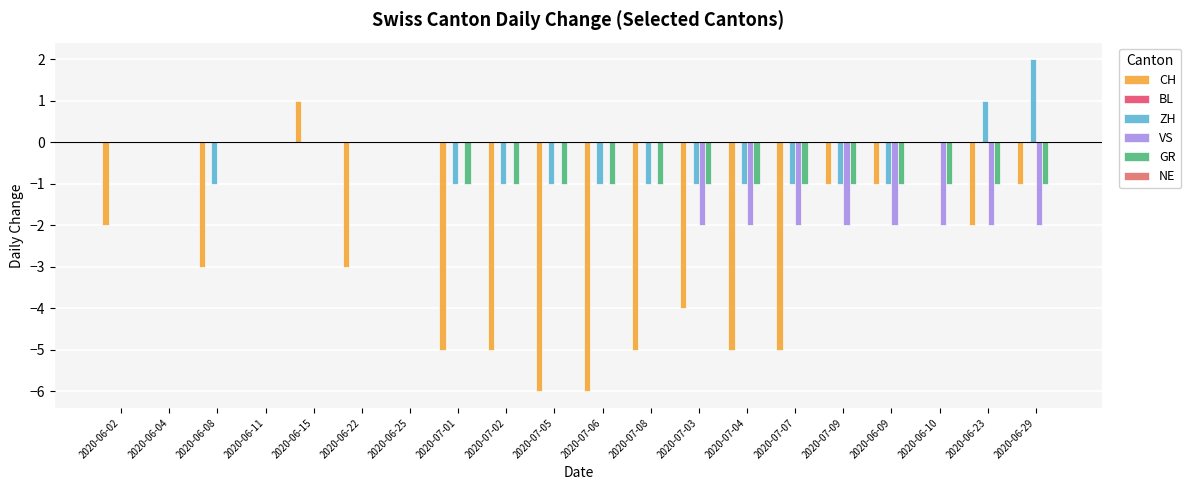

List the labels in order of GR value, largest first.

2020-06-02, 2020-06-04, 2020-06-08, 2020-06-11, 2020-06-15, 2020-06-22, 2020-06-25, 2020-07-01, 2020-07-02, 2020-07-05, 2020-07-06, 2020-07-08, 2020-07-03, 2020-07-04, 2020-07-07, 2020-07-09, 2020-06-09, 2020-06-10, 2020-06-23, 2020-06-29